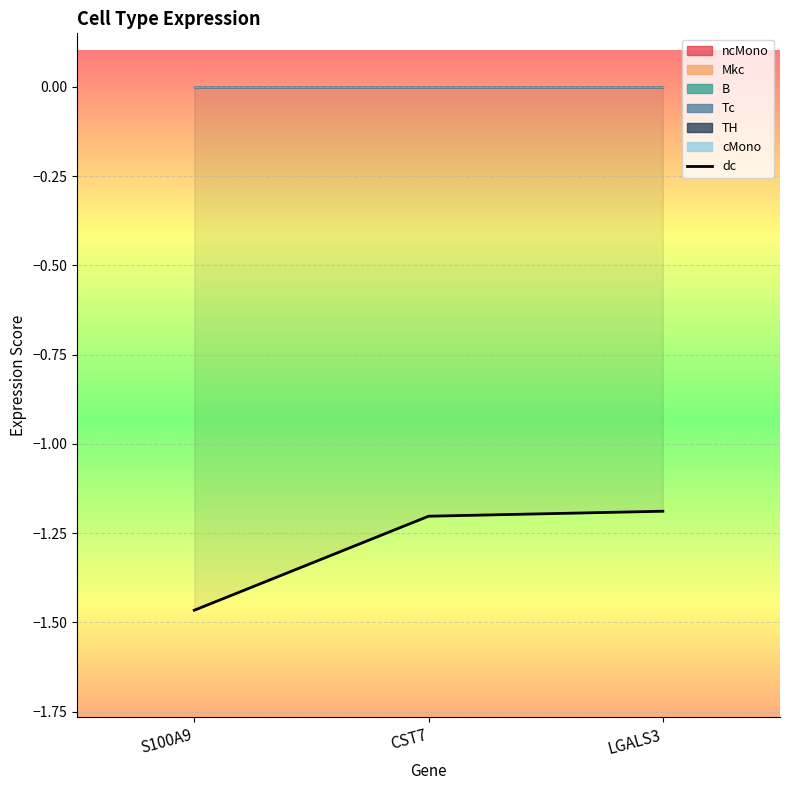

The value at LGALS3 is -1.2. True or false?

True